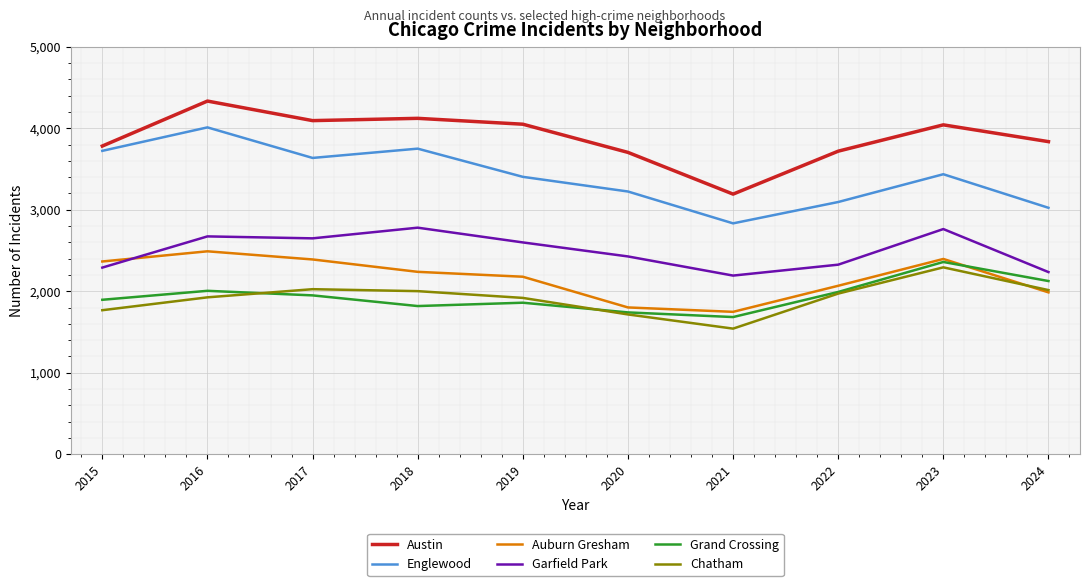

Which series has the largest total across all categories?

Austin